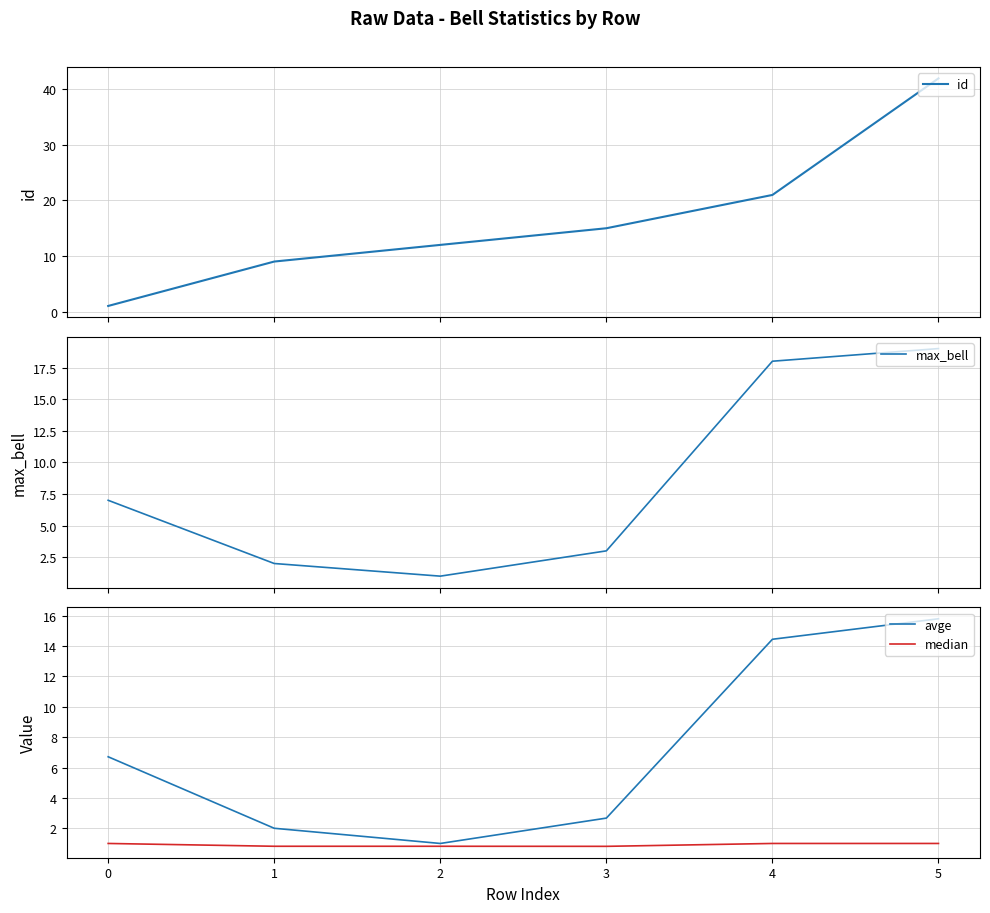

What are all the series names shown in the legend?

id, max_bell, avge, median